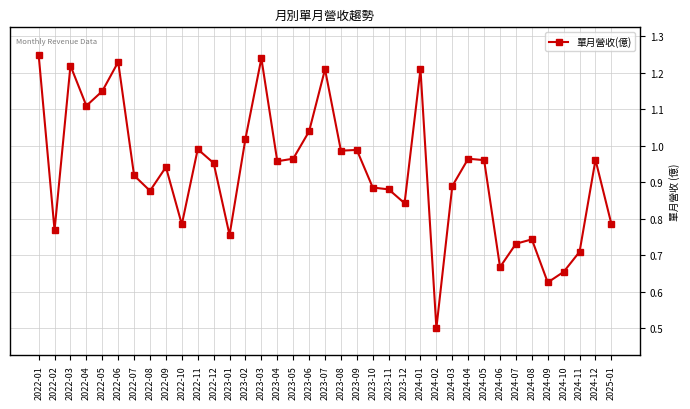

What is the label of the 14th point from the left?

2023-02